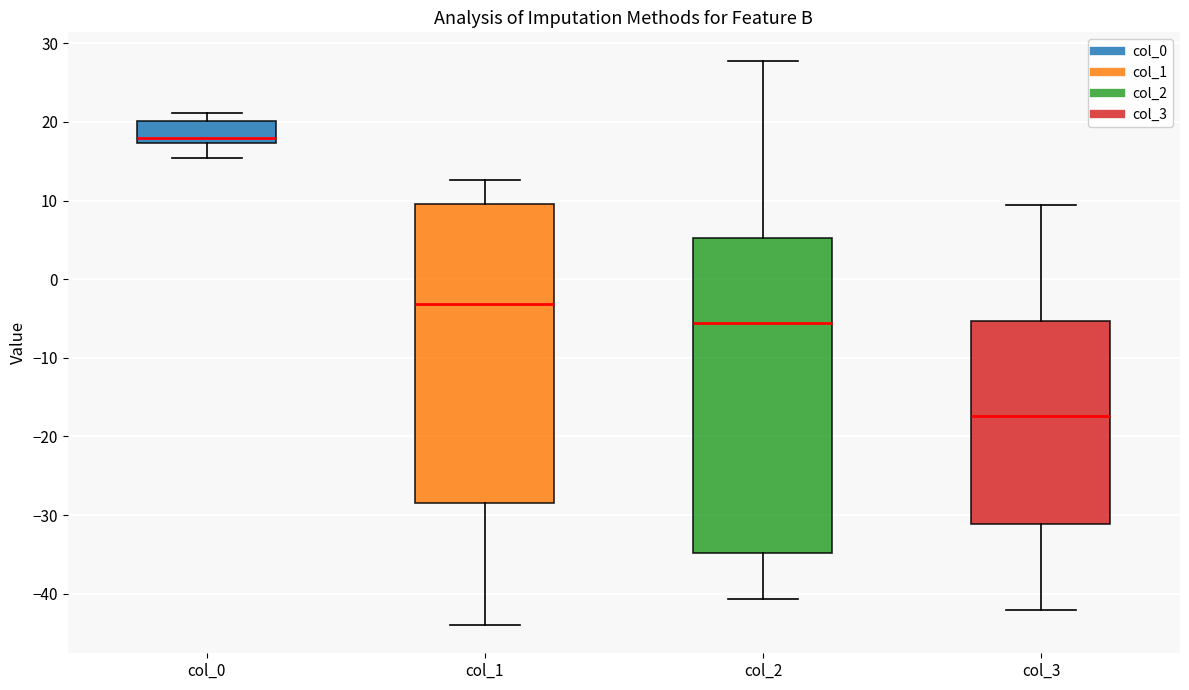

Reading left to right, transcribe this box plot: for each box, give where its median line is, the range the box spans, and where its two whiskers end, as read against the y-axis. The values are not printed on the chart, so give them approximately, as read against the axis.

col_0: median 18, box 17 to 20, whiskers 15 to 21
col_1: median -3, box -28 to 9, whiskers -44 to 13
col_2: median -6, box -35 to 5, whiskers -41 to 28
col_3: median -17, box -31 to -5, whiskers -42 to 9